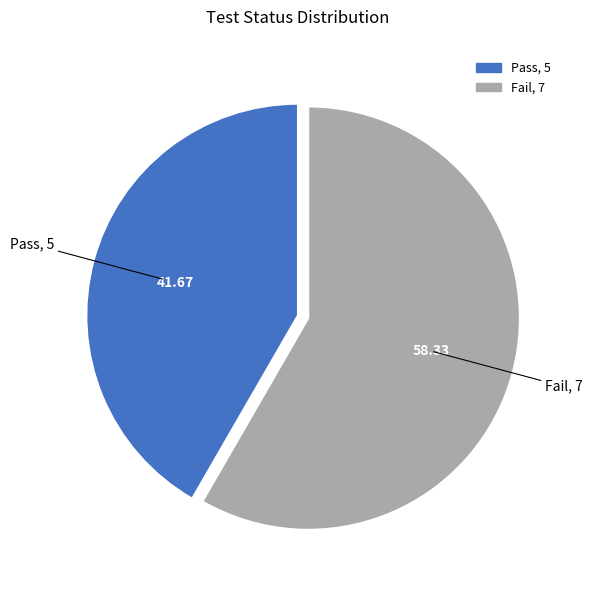

What is the largest slice in the pie chart?

Fail